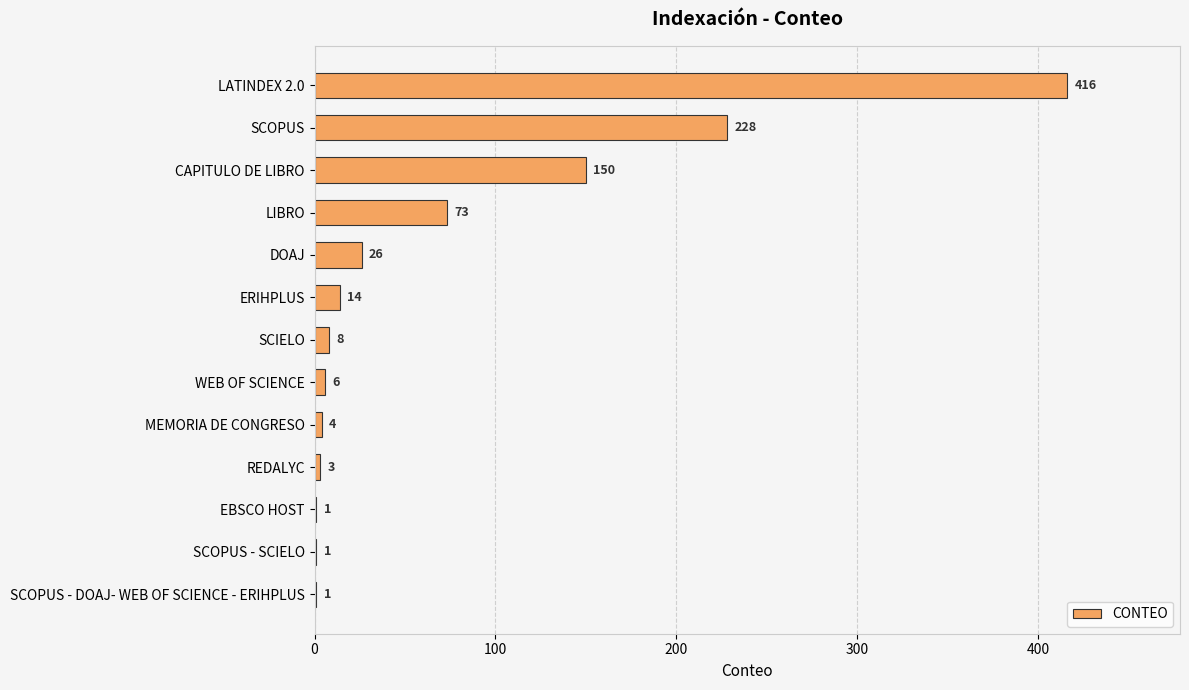

The value at LATINDEX 2.0 is 416. True or false?

True